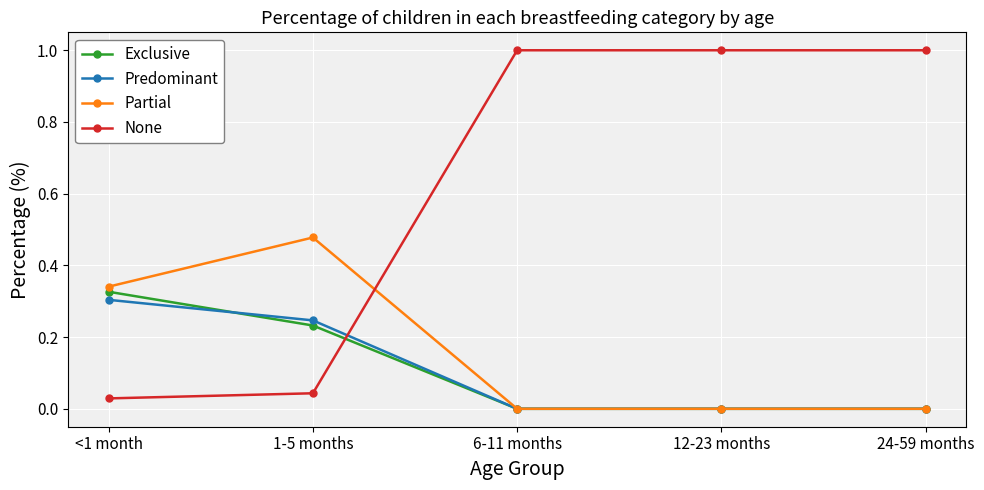

What is the label of the 5th point from the left?

24-59 months